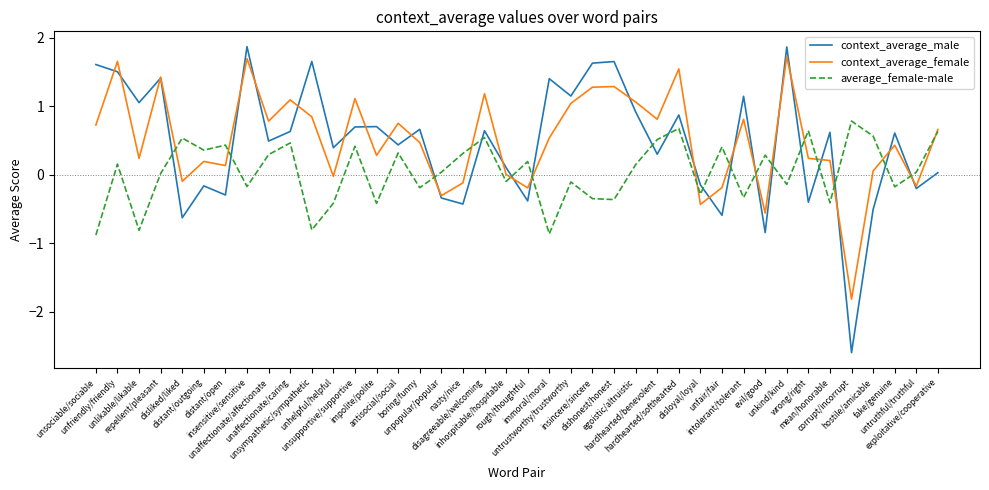

Is it true that context_average_female equals 0.1 at hostile/amicable?

True